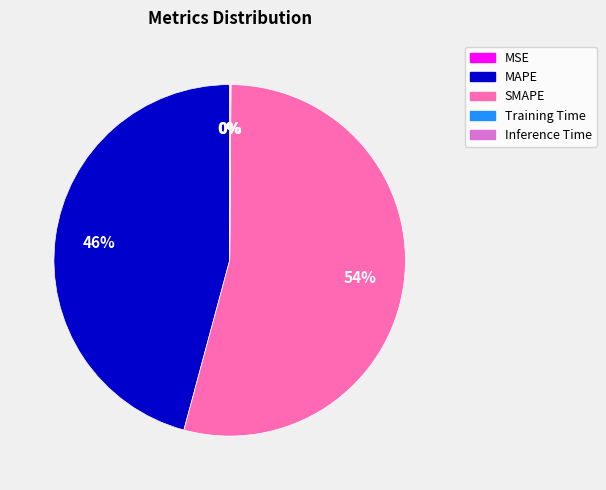

Which category accounts for the majority?

SMAPE